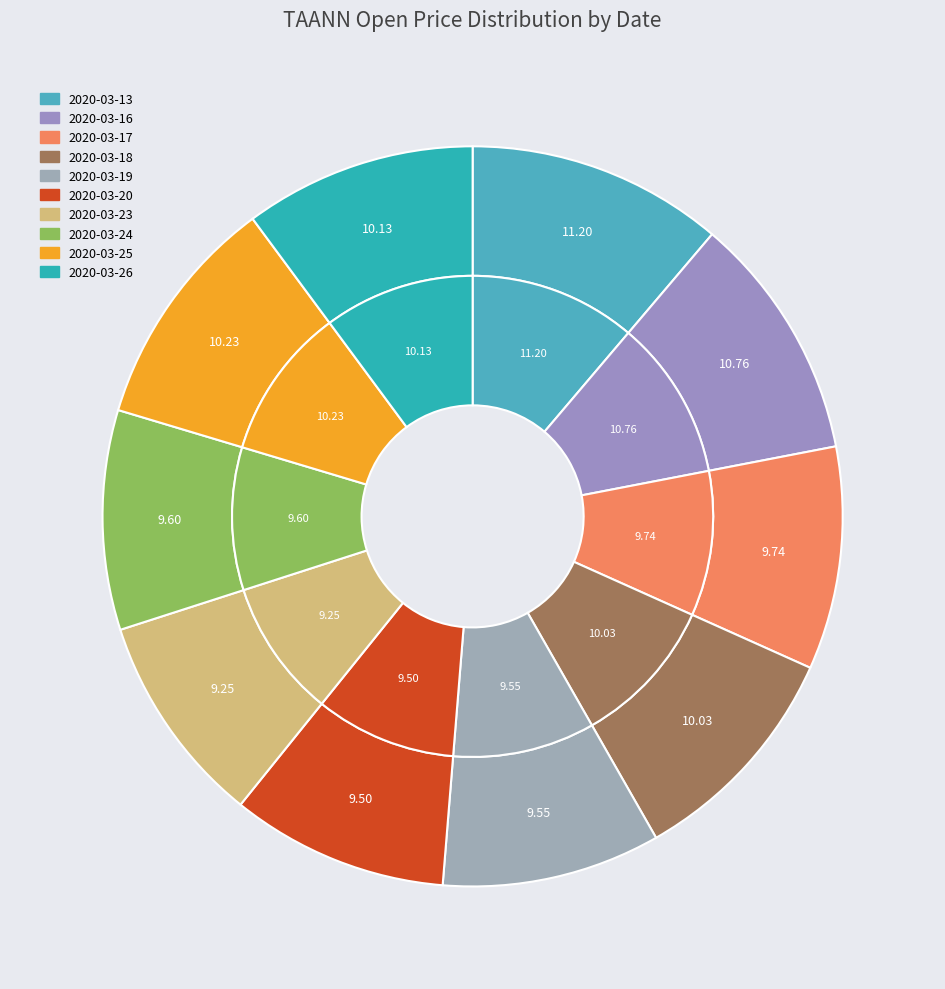

Which category has the smallest portion of the pie?

2020-03-23